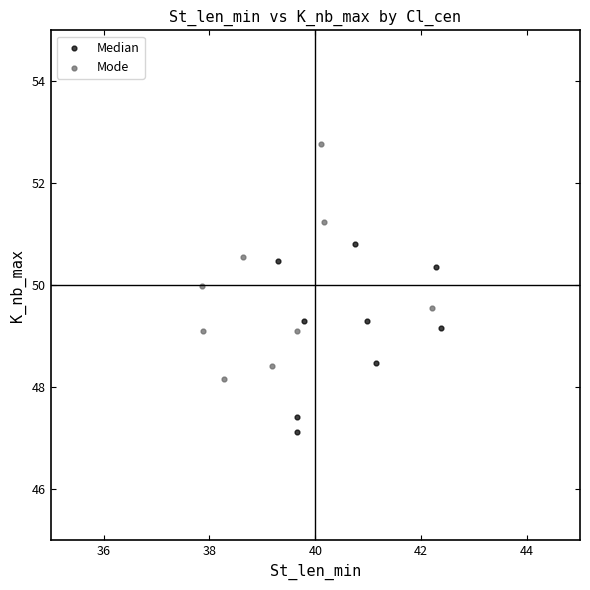

Which series contains the highest Y value?

Mode